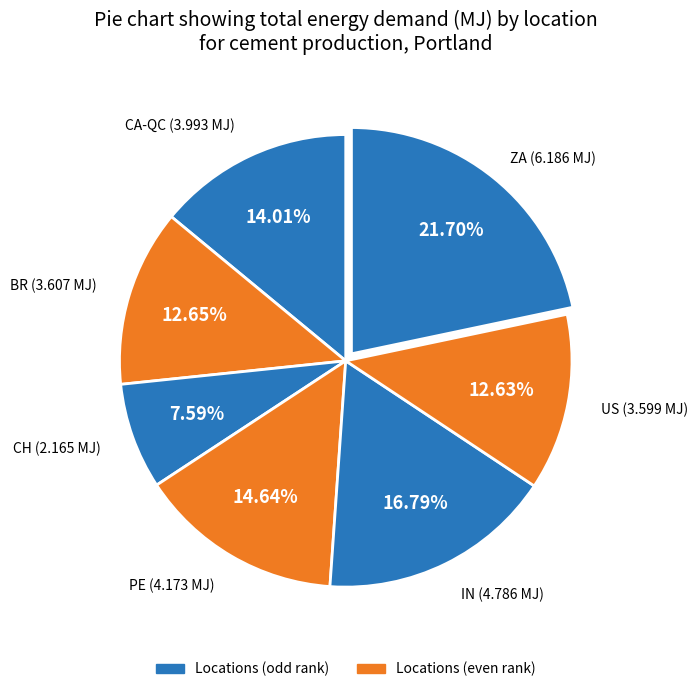

Does IN represent more than half of the total?

No